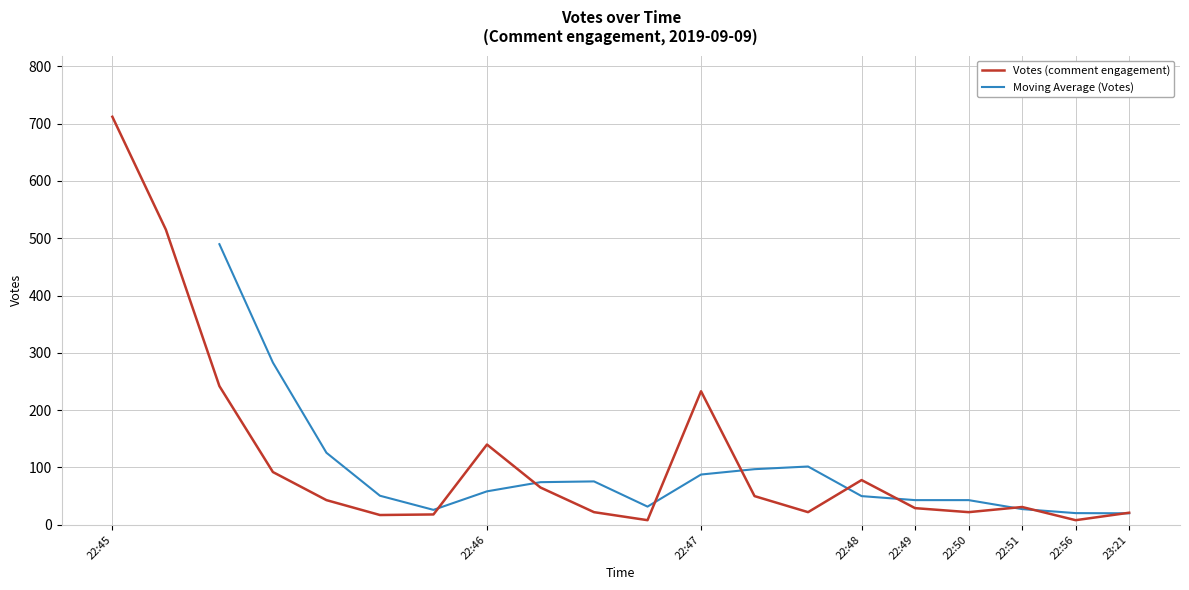

How many data points are above 43?

9